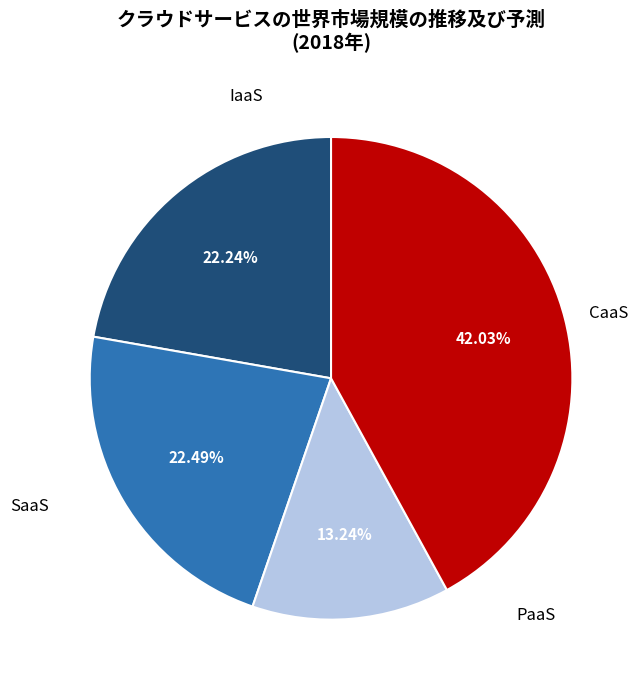

Is there a majority slice in this chart?

No